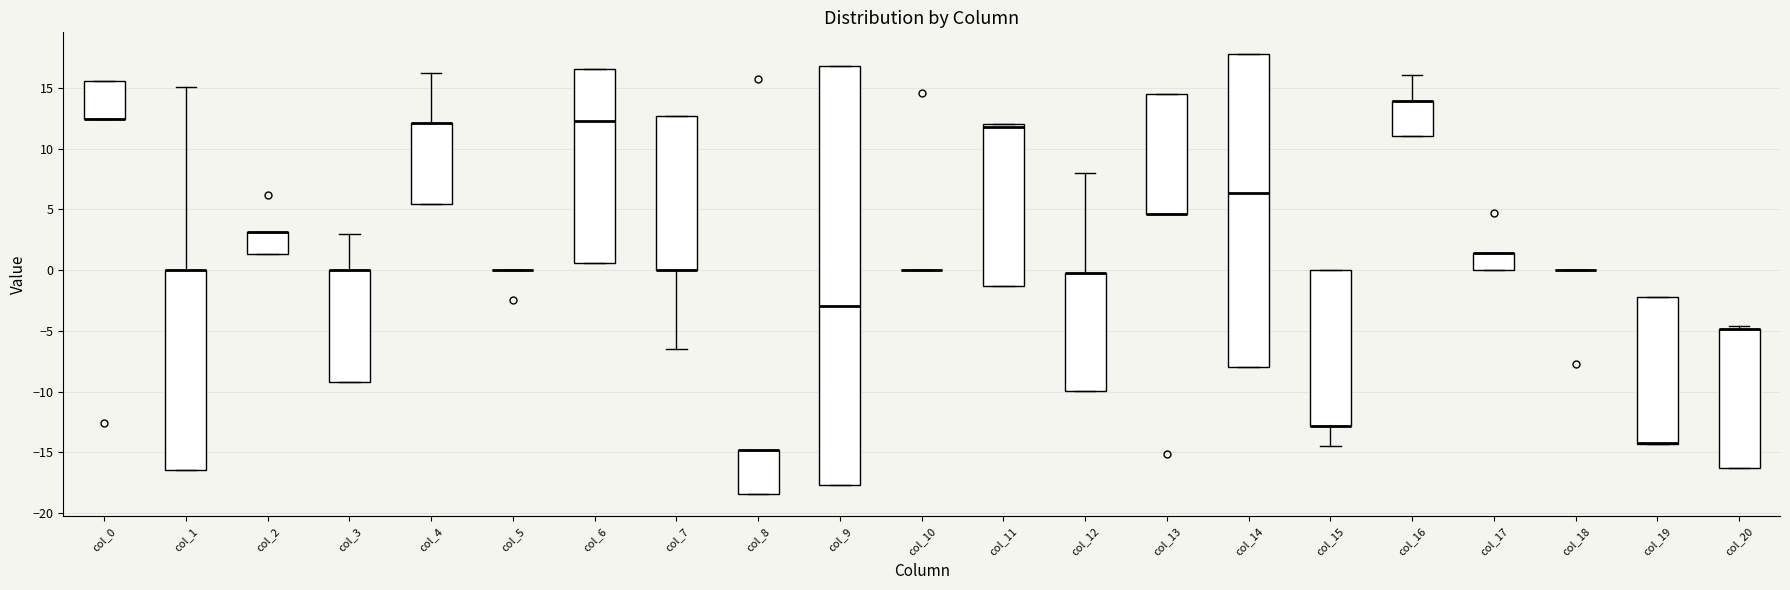

Reading left to right, transcribe this box plot: for each box, give where its median line is, the range the box spans, and where its two whiskers end, as read against the y-axis. The values are not printed on the chart, so give them approximately, as read against the axis.

col_0: median 12.5 (drawn on the box's lower edge), box 12.5 to 15.5, whiskers 12.5 to 15.5
col_1: median 0.0 (drawn on the box's upper edge), box -16.5 to 0.0, whiskers -16.5 to 15.0
col_2: median 3.0 (drawn on the box's upper edge), box 1.5 to 3.0, whiskers 1.5 to 3.0
col_3: median 0.0 (drawn on the box's upper edge), box -9.0 to 0.0, whiskers -9.0 to 3.0
col_4: median 12.0 (drawn on the box's upper edge), box 5.5 to 12.0, whiskers 5.5 to 16.0
col_5: box collapsed to a line at 0.0, whiskers 0.0 to 0.0
col_6: median 12.5, box 0.5 to 16.5, whiskers 0.5 to 16.5
col_7: median 0.0 (drawn on the box's lower edge), box 0.0 to 12.5, whiskers -6.5 to 12.5
col_8: median -15.0 (drawn on the box's upper edge), box -18.5 to -15.0, whiskers -18.5 to -15.0
col_9: median -3.0, box -17.5 to 17.0, whiskers -17.5 to 17.0
col_10: box collapsed to a line at 0.0, whiskers 0.0 to 0.0
col_11: median 12.0 (just below the box's upper edge), box -1.5 to 12.0, whiskers -1.5 to 12.0
col_12: median 0.0 (drawn on the box's upper edge), box -10.0 to 0.0, whiskers -10.0 to 8.0
col_13: median 4.5 (drawn on the box's lower edge), box 4.5 to 14.5, whiskers 4.5 to 14.5
col_14: median 6.5, box -8.0 to 18.0, whiskers -8.0 to 18.0
col_15: median -13.0 (drawn on the box's lower edge), box -13.0 to 0.0, whiskers -14.5 to 0.0
col_16: median 14.0 (drawn on the box's upper edge), box 11.0 to 14.0, whiskers 11.0 to 16.0
col_17: median 1.5 (drawn on the box's upper edge), box 0.0 to 1.5, whiskers 0.0 to 1.5
col_18: box collapsed to a line at 0.0, whiskers 0.0 to 0.0
col_19: median -14.0 (drawn on the box's lower edge), box -14.5 to -2.0, whiskers -14.5 to -2.0
col_20: median -5.0 (drawn on the box's upper edge), box -16.5 to -5.0, whiskers -16.5 to -4.5